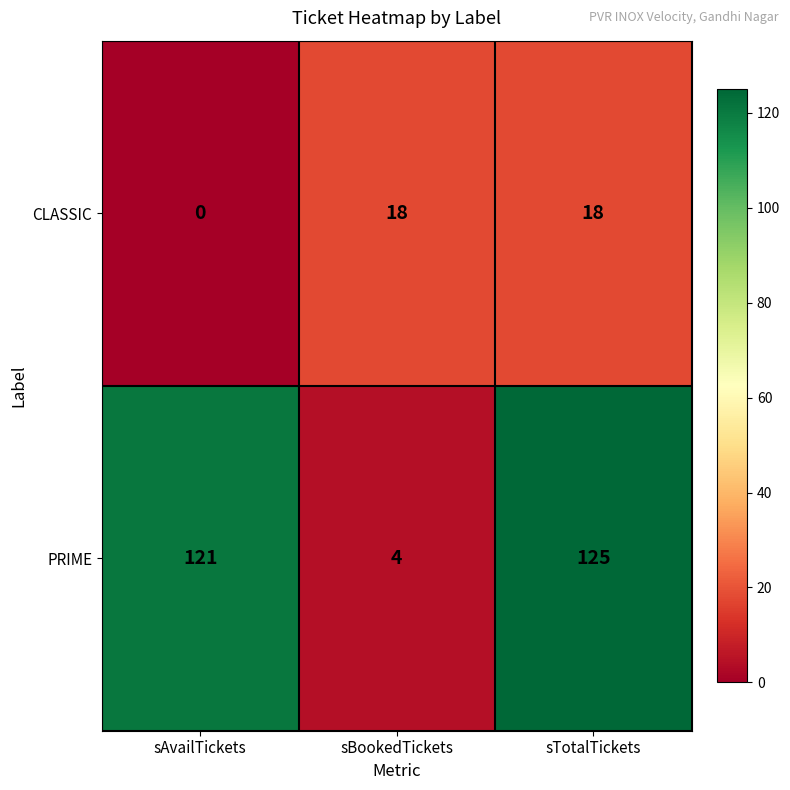

Which category has the lowest value across all series?

sAvailTickets